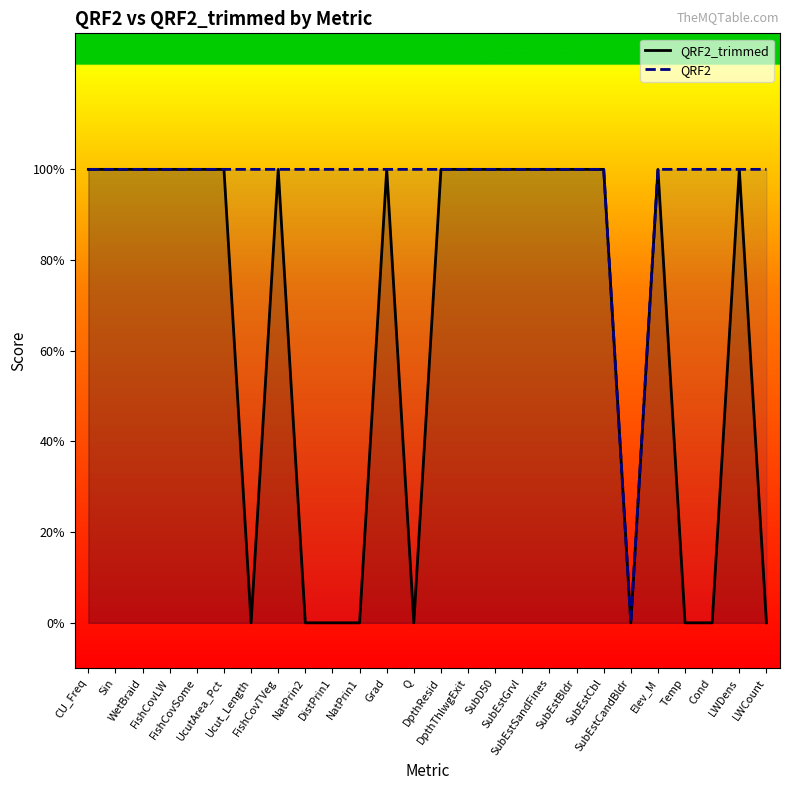

Rank the series by their maximum value, from highest to lowest.

QRF2_trimmed, QRF2